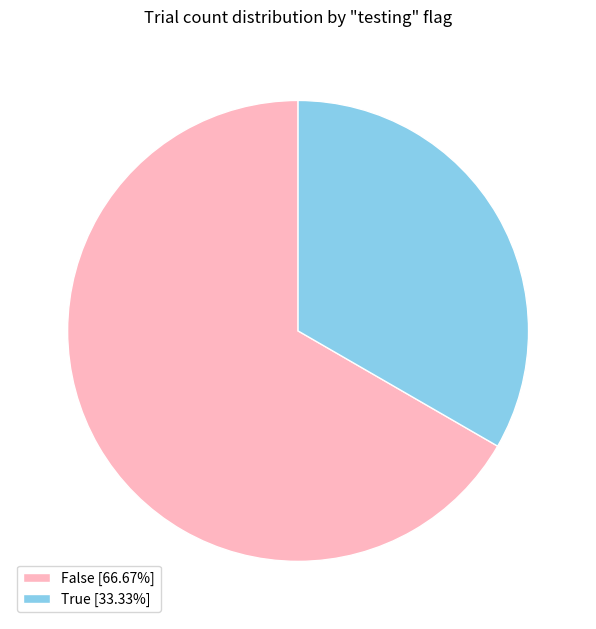

Rank the categories by value from lowest to highest.

True, False